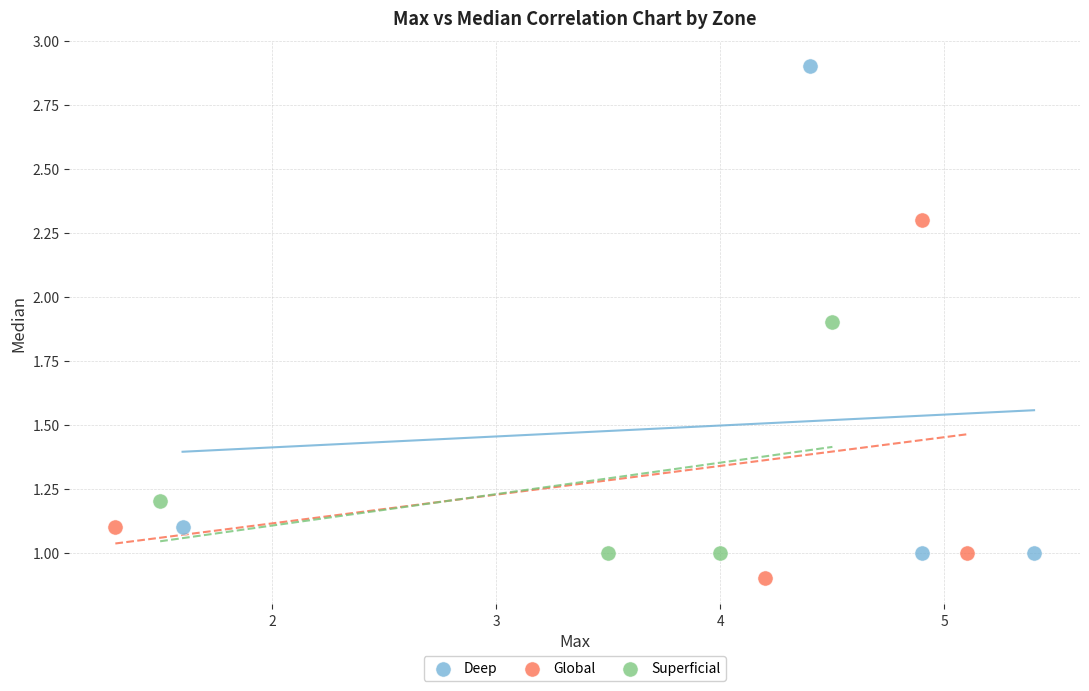

What are all the series names shown in the legend?

Deep, Global, Superficial